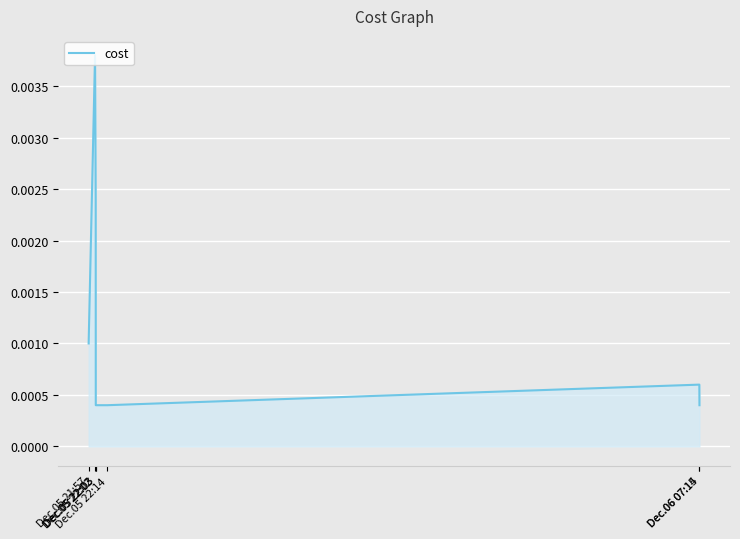

List the labels in order of value, smallest first.

Dec.05 22:03, Dec.05 22:14, Dec.06 07:15, Dec.06 07:14, Dec.05 21:57, Dec.05 22:03, Dec.05 22:02